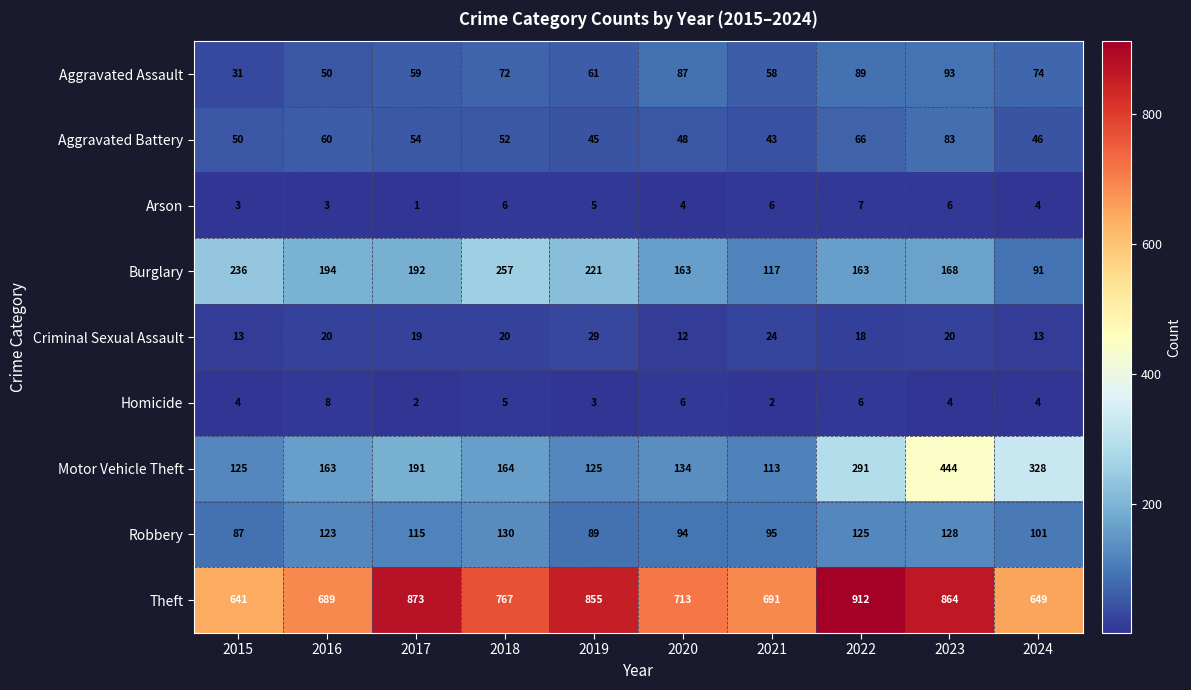

Which series has the widest spread of values?

Motor Vehicle Theft